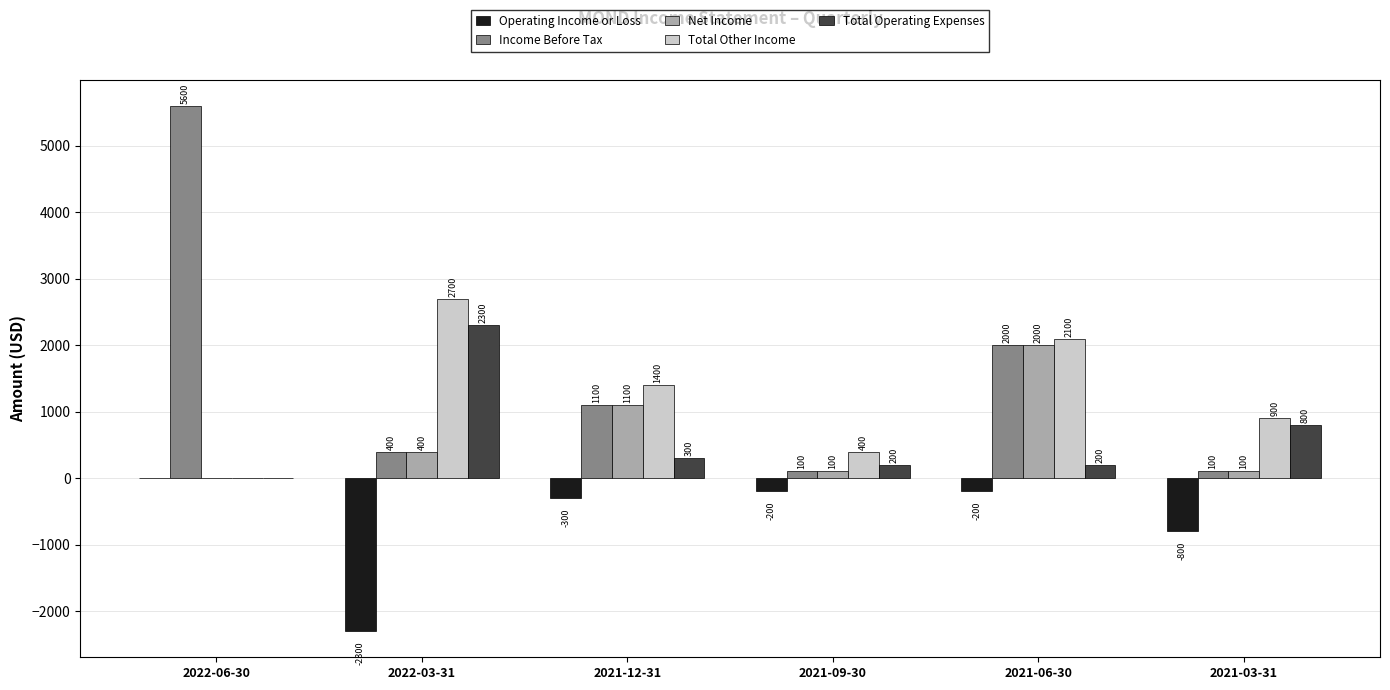

Read the Total Operating Expenses value at 2021-12-31, to the nearest 10.

300